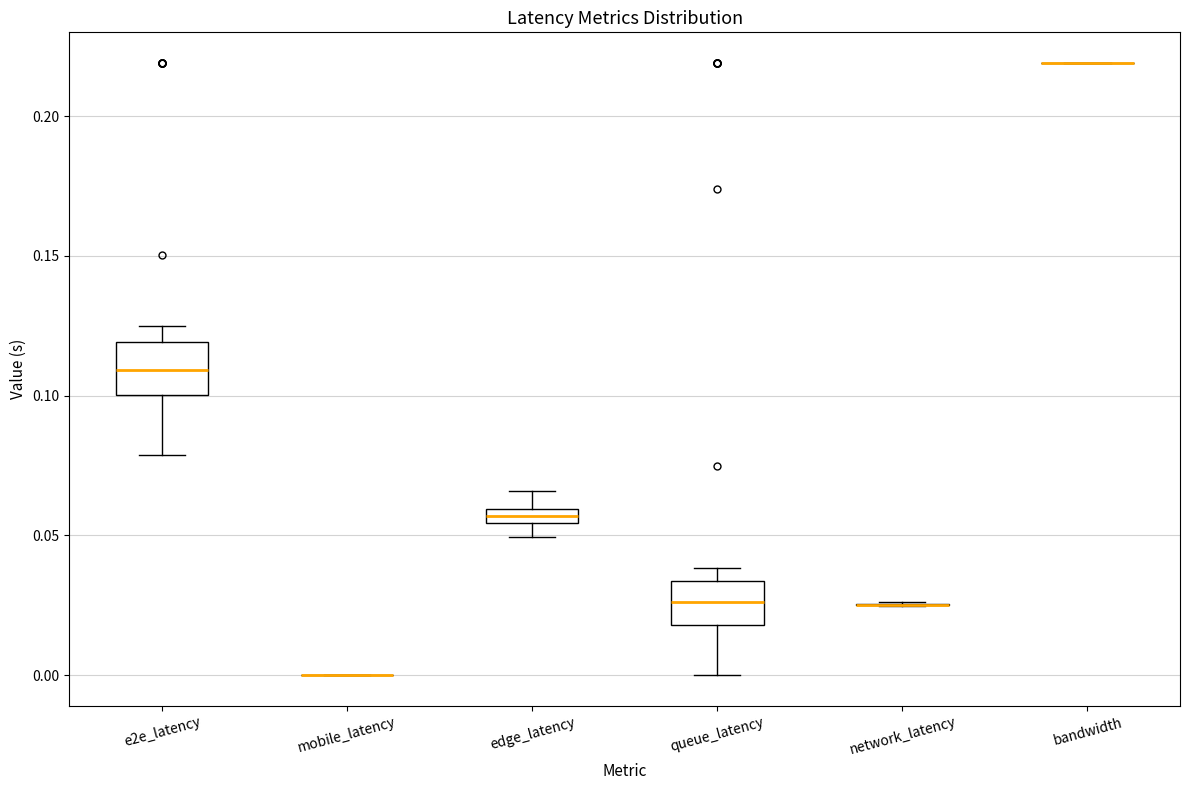

Where does the upper whisker of the box for e2e_latency end on the y-axis? The values are not printed on the chart, so give them approximately, as read against the axis.

0.125